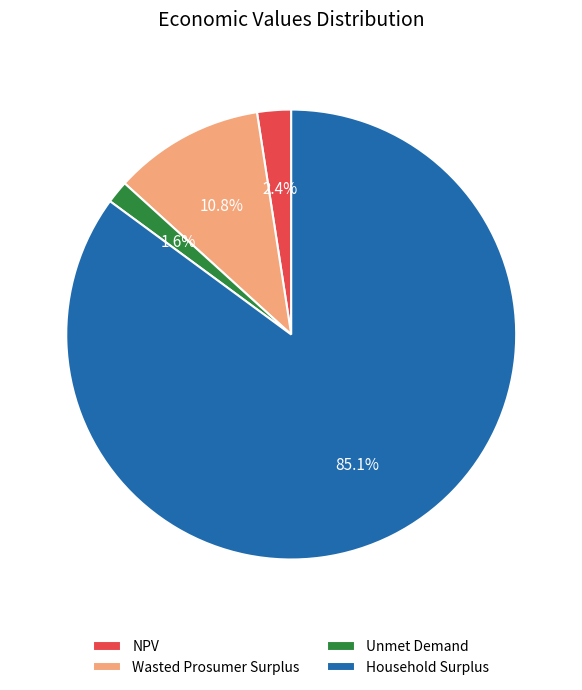

Is there any slice that represents more than half of the pie?

Yes